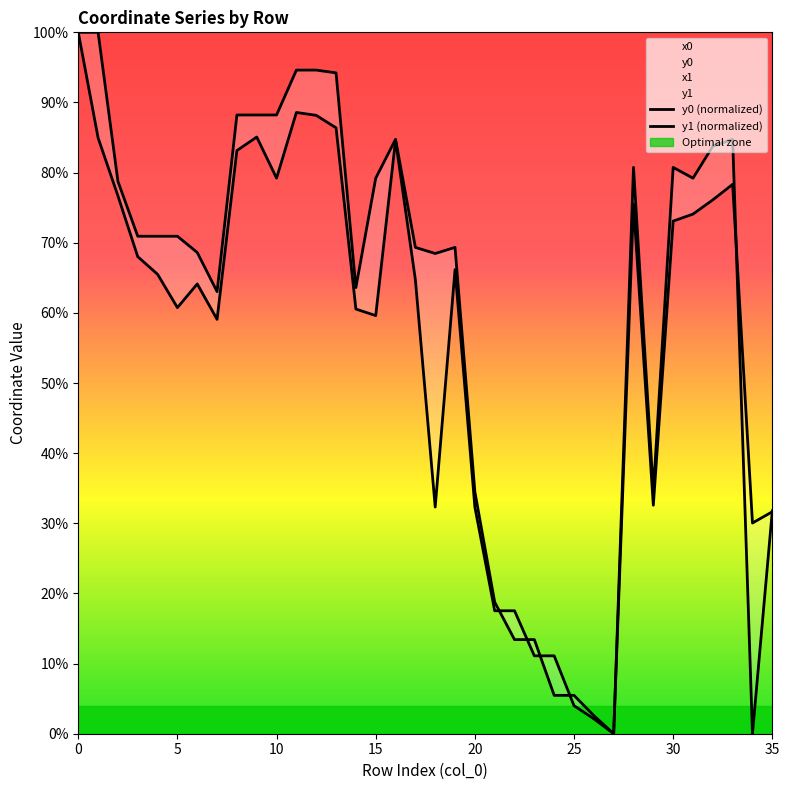

What is the sum of the y1 (normalized) values at 23 and 34?

41.1